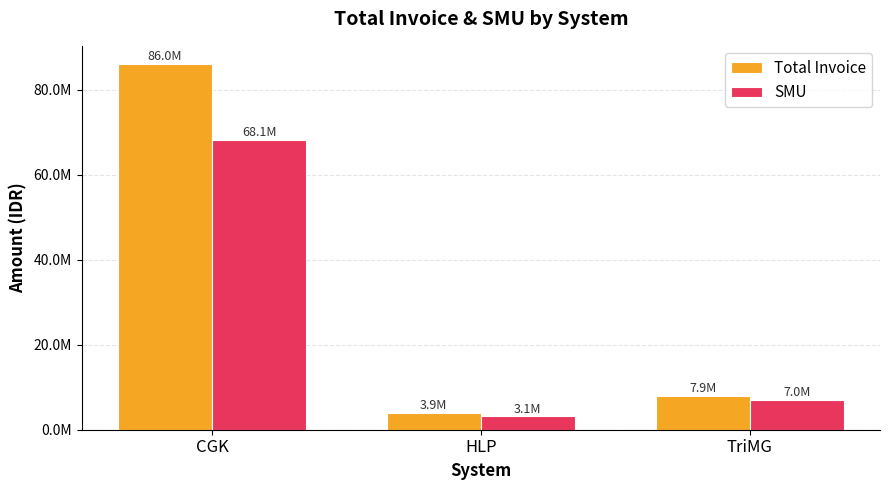

Reading left to right, list all the values displayed in this chart.

Total Invoice: 86037656	3875066	7863000
SMU: 68109260	3143250	6957500